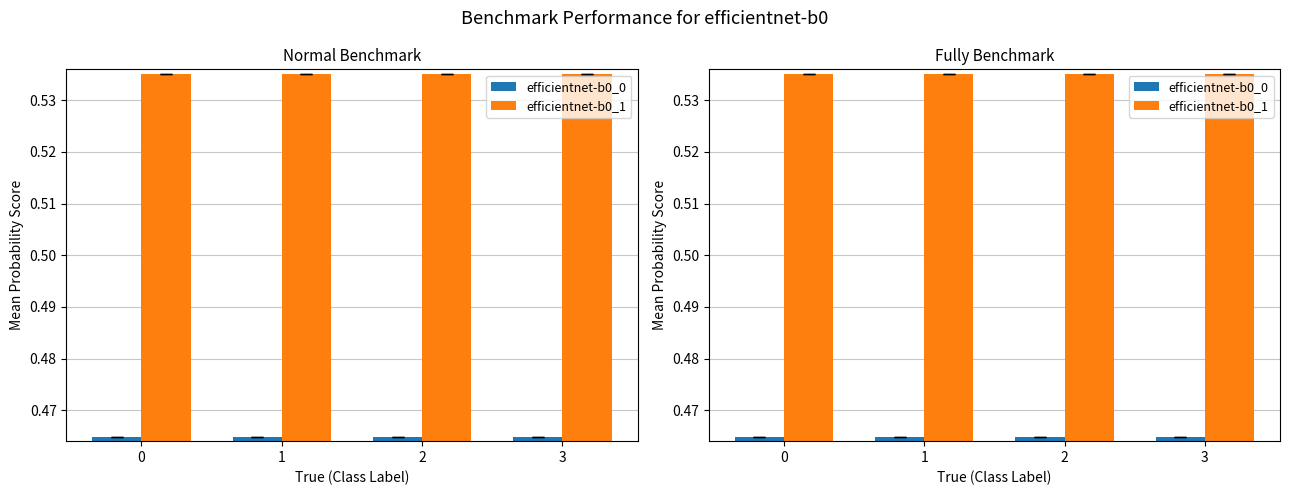

Rank the categories by efficientnet-b0_1 value from lowest to highest.

2, 0, 1, 3